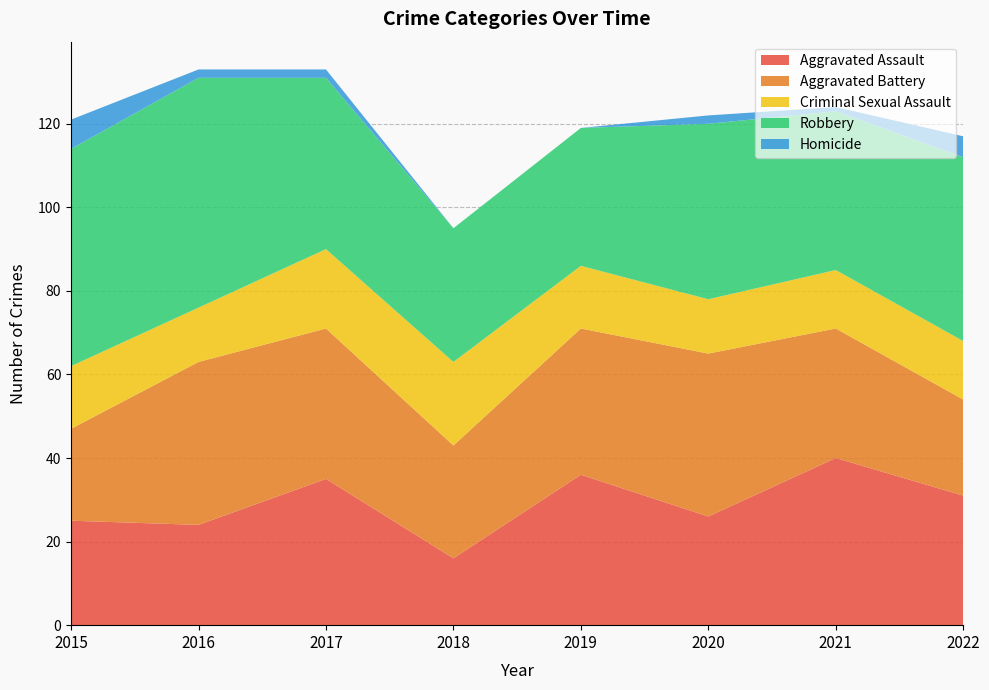

Reading right to left, transcribe all the data shown in this chart.

Aggravated Assault: 31	40	26	36	16	35	24	25
Aggravated Battery: 23	31	39	35	27	36	39	22
Criminal Sexual Assault: 14	14	13	15	20	19	13	15
Robbery: 44	38	42	33	32	41	55	52
Homicide: 5	1	2	0	0	2	2	7